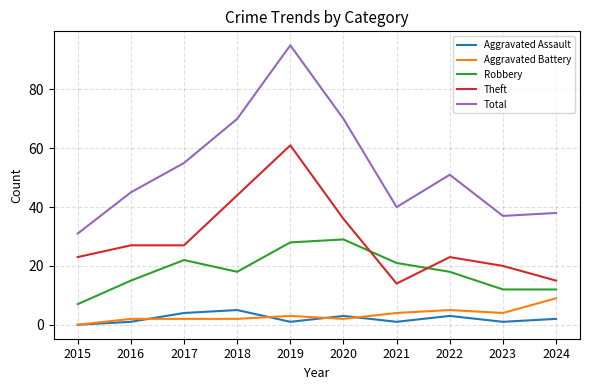

What is the spread (max minus min) of values at 2019?

94